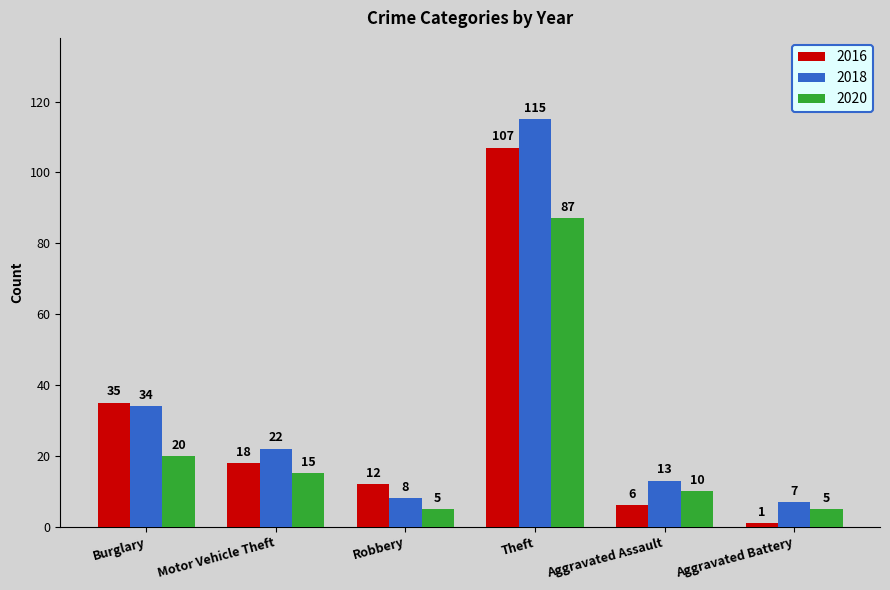

What is the label of the 1st bar from the left?

Burglary